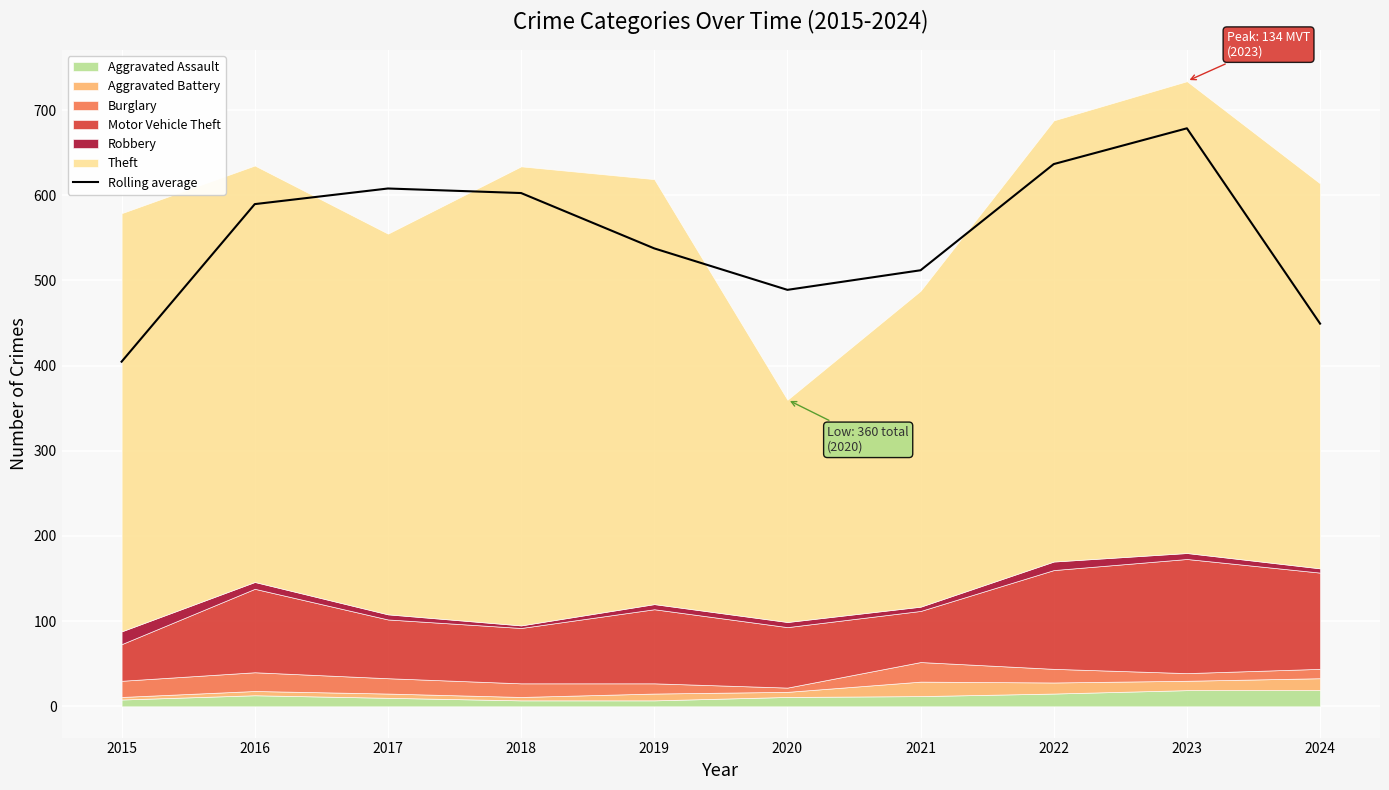

Count the number of values greater than 589.

5